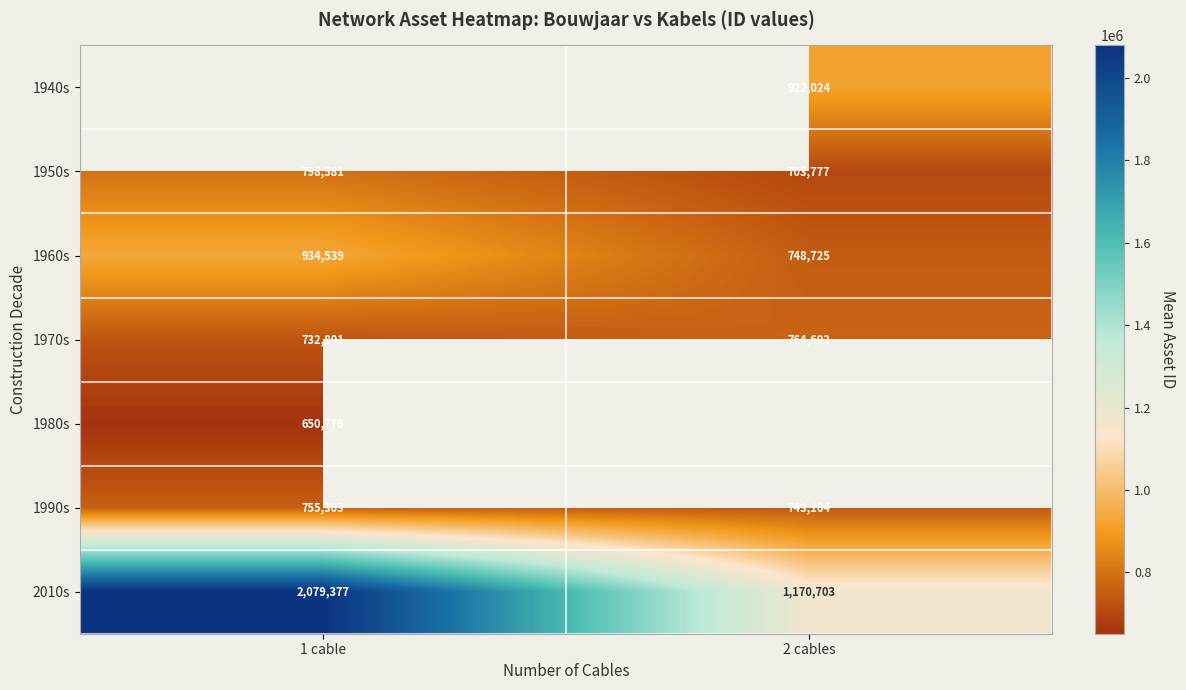

How many distinct data groups are displayed?

7